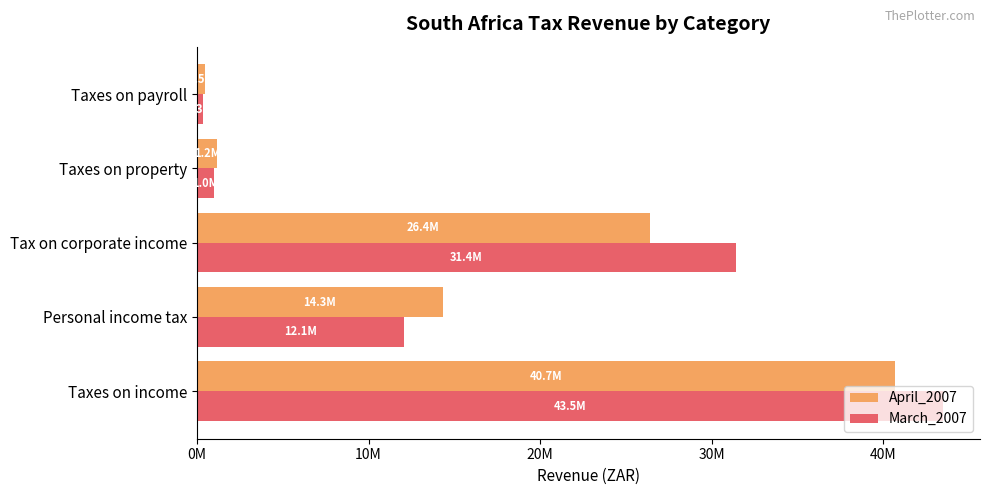

What are all the series names shown in the legend?

April_2007, March_2007